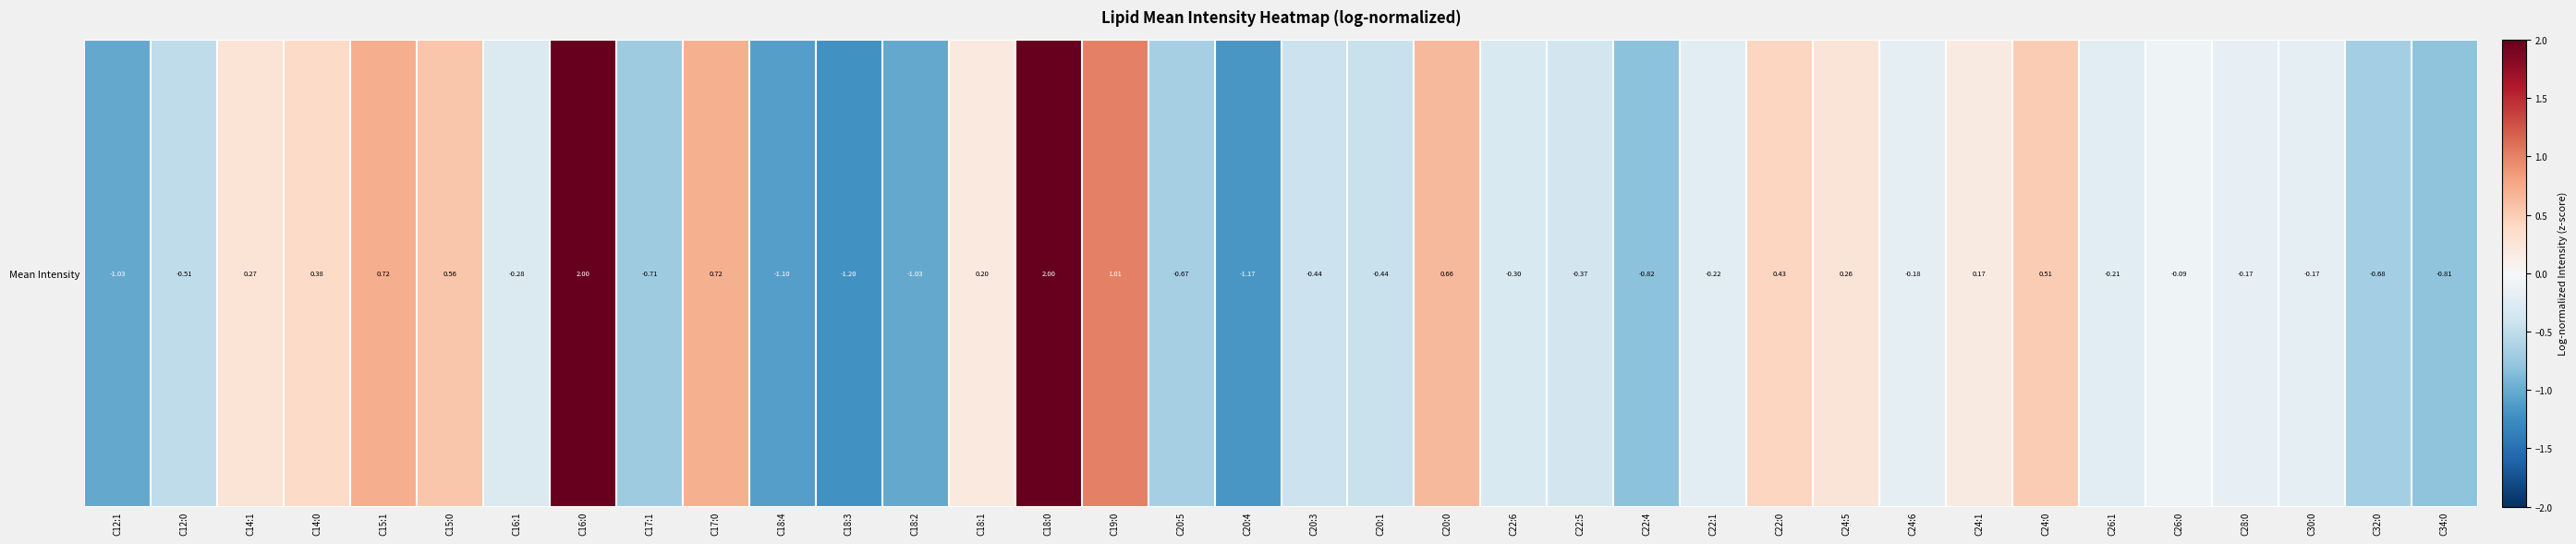

Reading left to right, list all the values displayed in this chart.

-1.0	-0.5	0.3	0.4	0.7	0.6	-0.3	2.0	-0.7	0.7	-1.1	-1.2	-1.0	0.2	2.0	1.0	-0.7	-1.2	-0.4	-0.4	0.7	-0.3	-0.4	-0.8	-0.2	0.4	0.3	-0.2	0.2	0.5	-0.2	-0.1	-0.2	-0.2	-0.7	-0.8